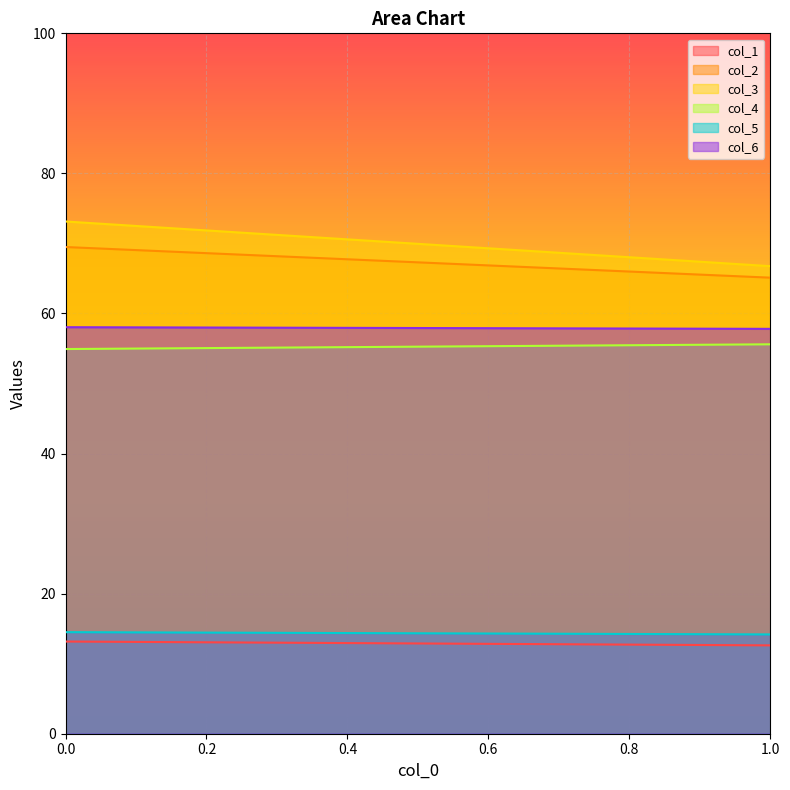

Is the value of col_2 at 0 greater than the value of col_4 at 1?

Yes